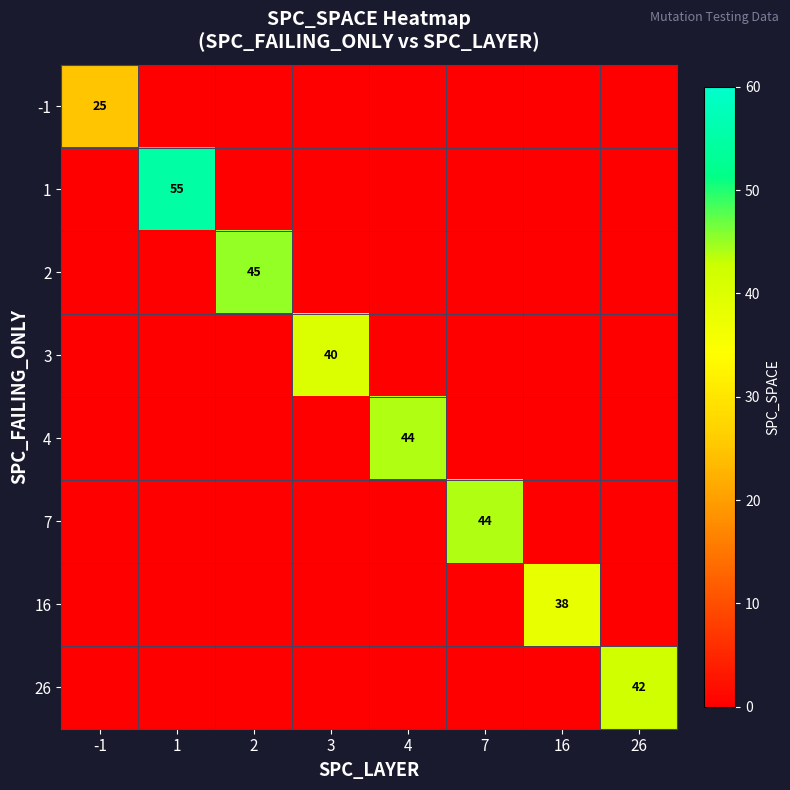

The value of 26 at 26 is 42. True or false?

True